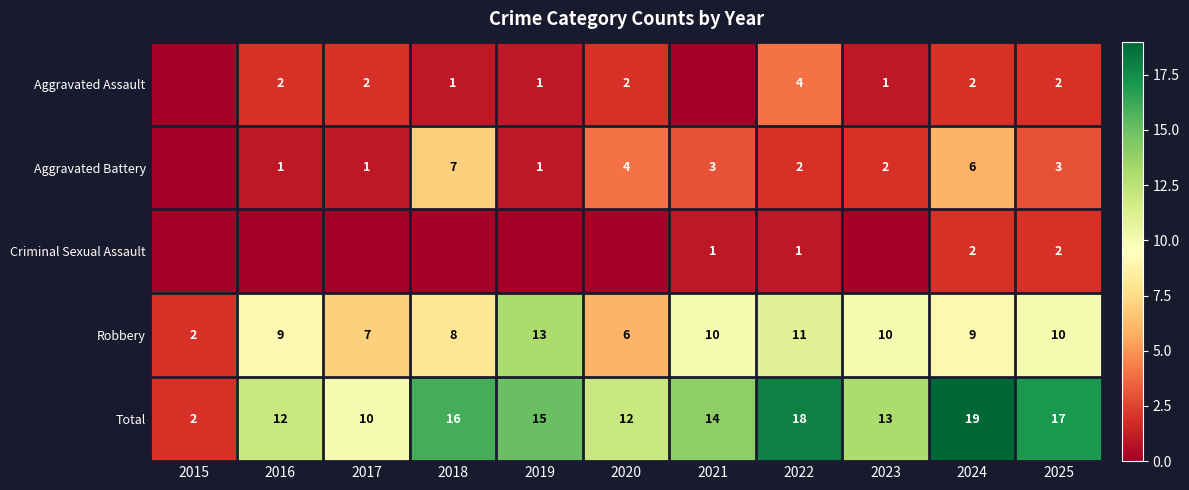

What is the maximum value shown in the chart?

19